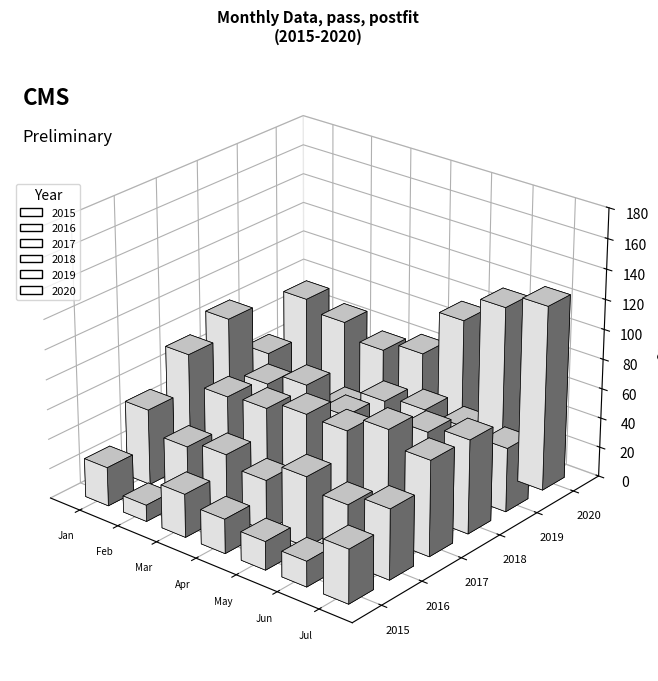

Reading right to left, list all the values displayed in this chart.

2015: 36	17	19	23	29	11	26
2016: 47	39	47	34	41	36	51
2017: 64	74	63	64	58	56	75
2018: 63	58	49	49	60	51	86
2019: 43	47	49	45	31	30	49
2020: 124	114	96	64	57	67	74